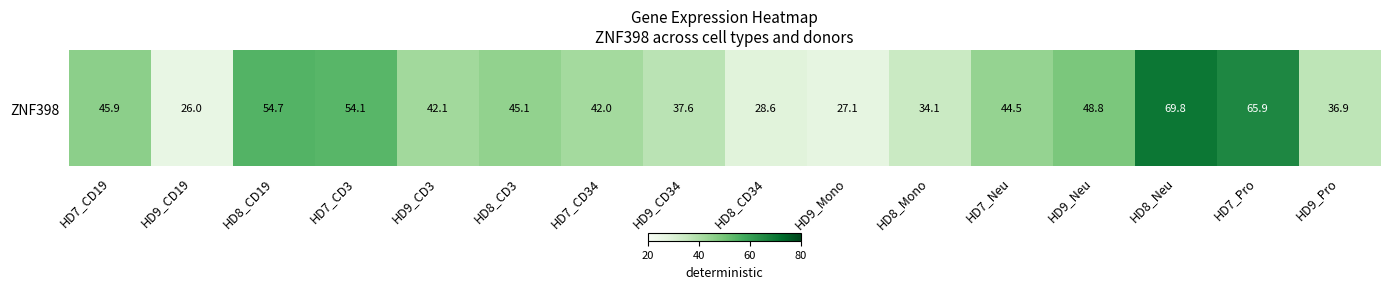

What is the average value?

43.9